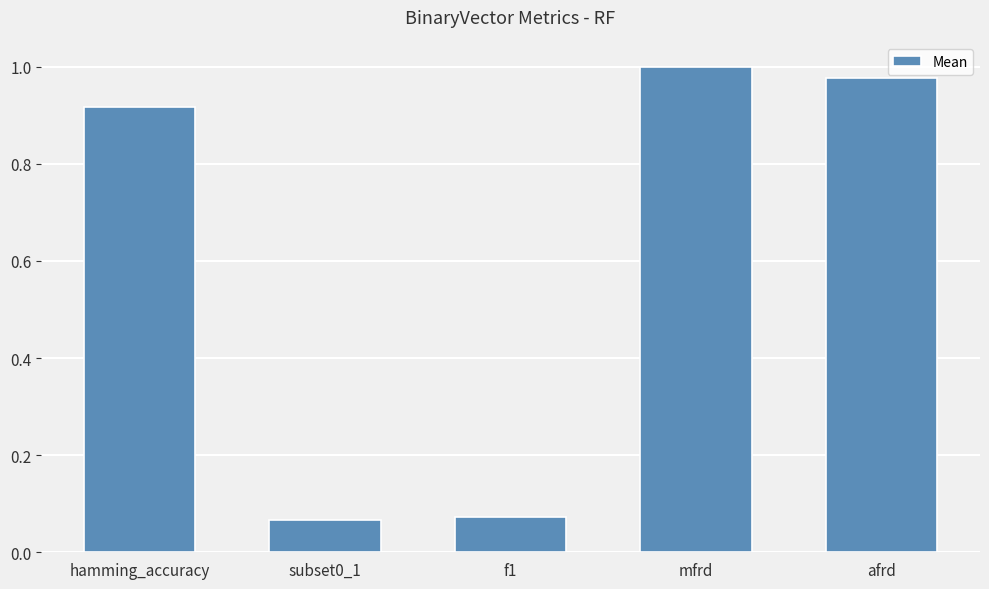

What is the sum of all values?

3.0